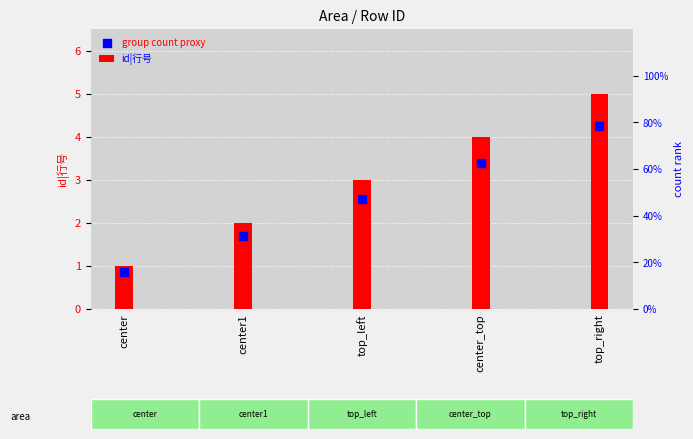

Which series contains the lowest Y value?

group count proxy